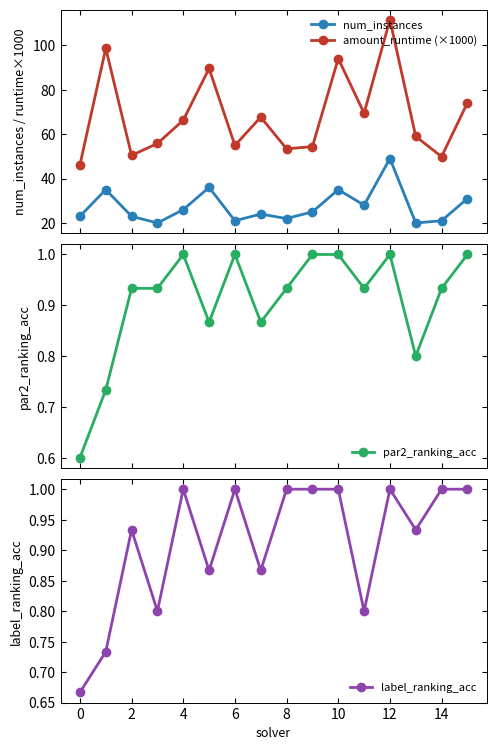

The num_instances series shows 20.0 at 13. True or false?

True